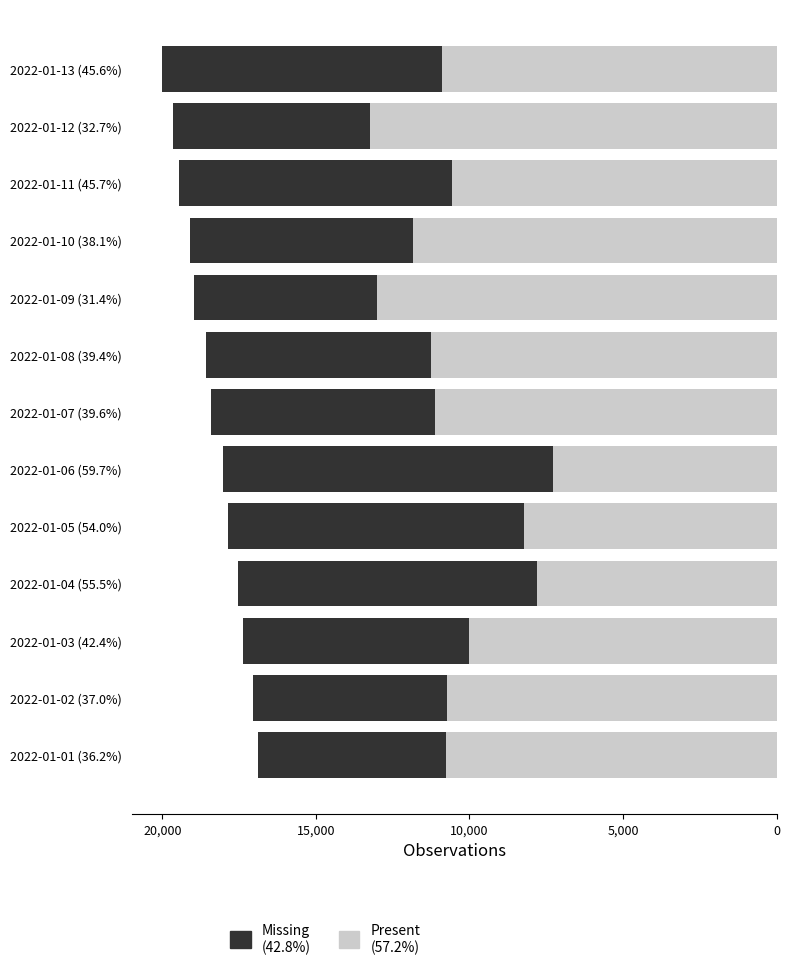

How many distinct data groups are displayed?

2